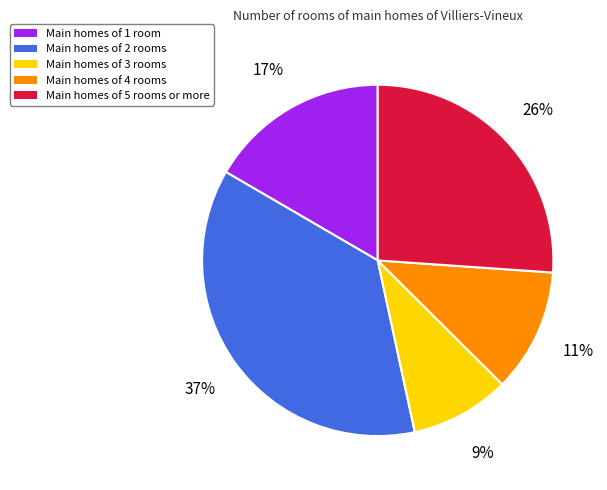

Is the sum of Main homes of 5 rooms or more and Main homes of 4 rooms greater than half?

No